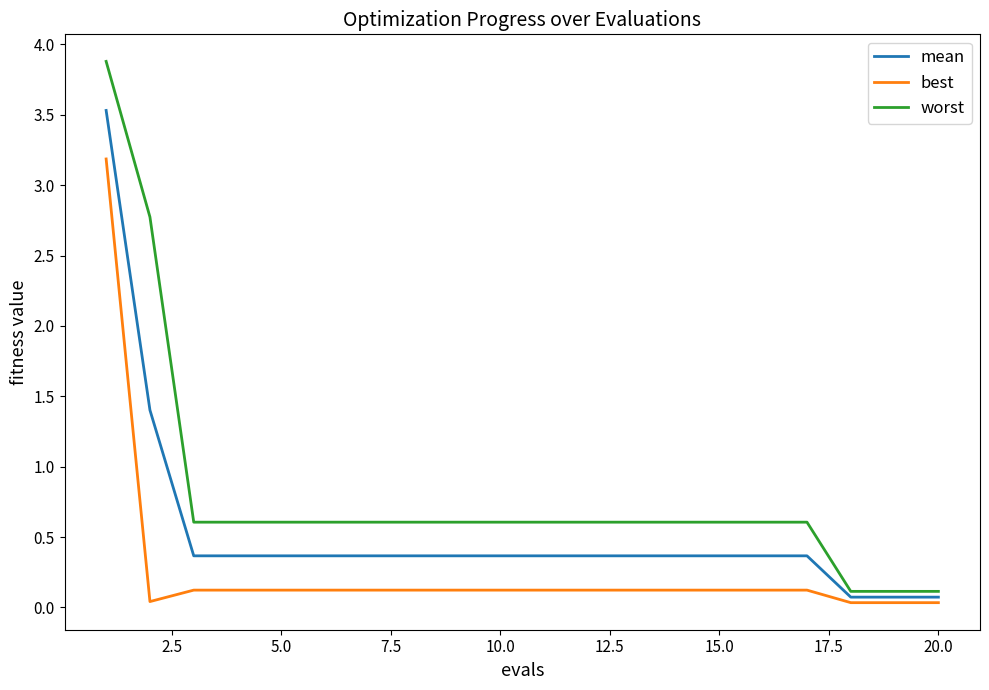

What is the maximum value for best?

3.2